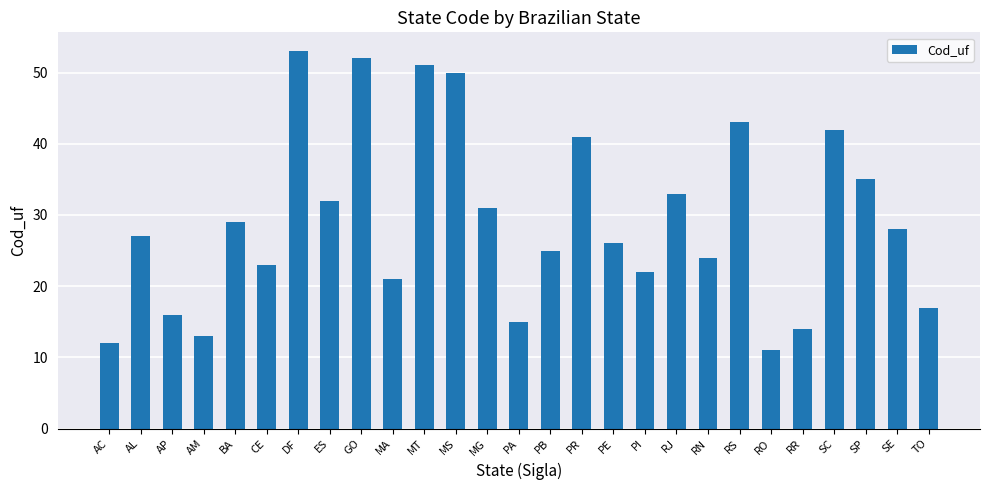

What is the average value?

29